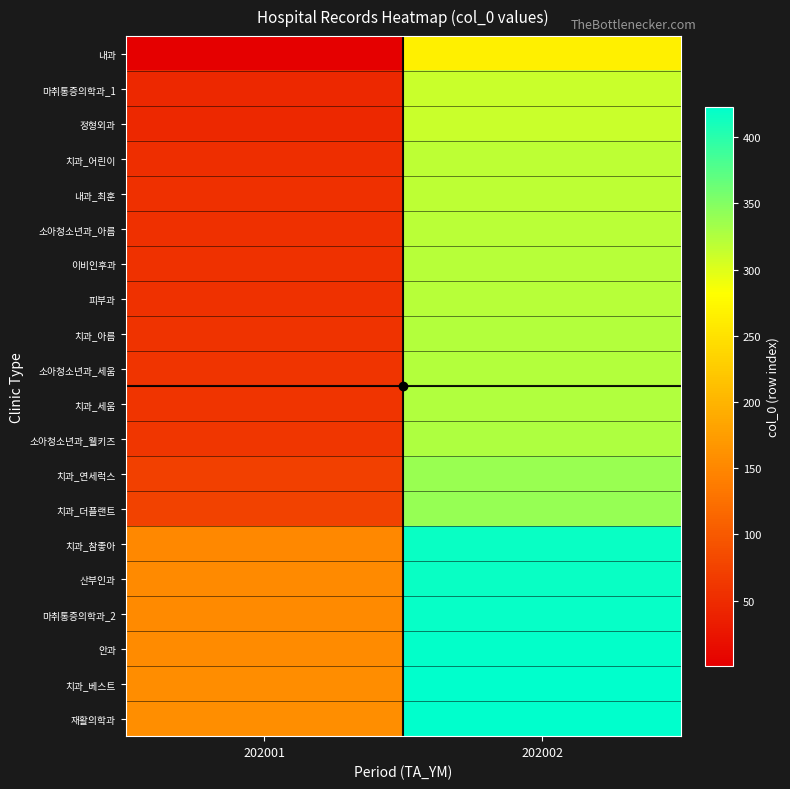

Which series has the largest range (max minus min)?

마취통증의학과_1